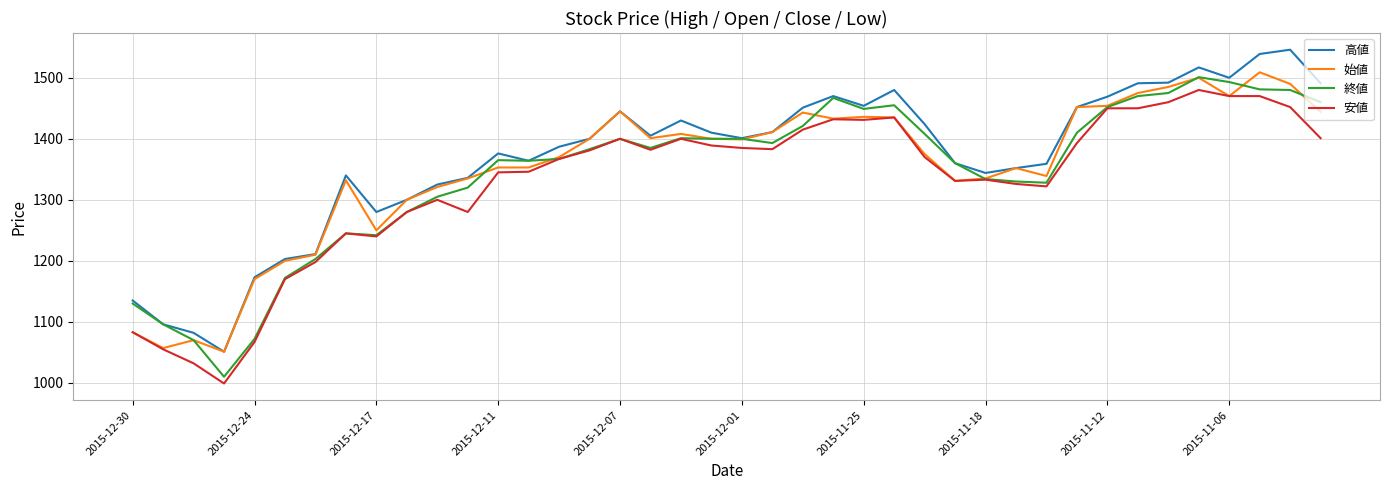

What is the minimum value for 高値?

1051